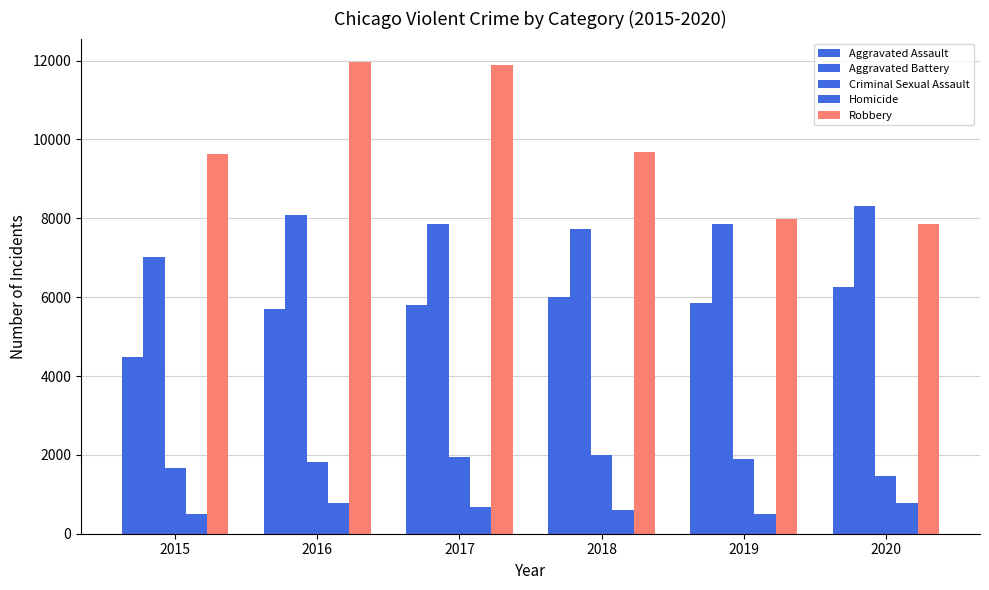

How many data points in Robbery are less than 9680?

3